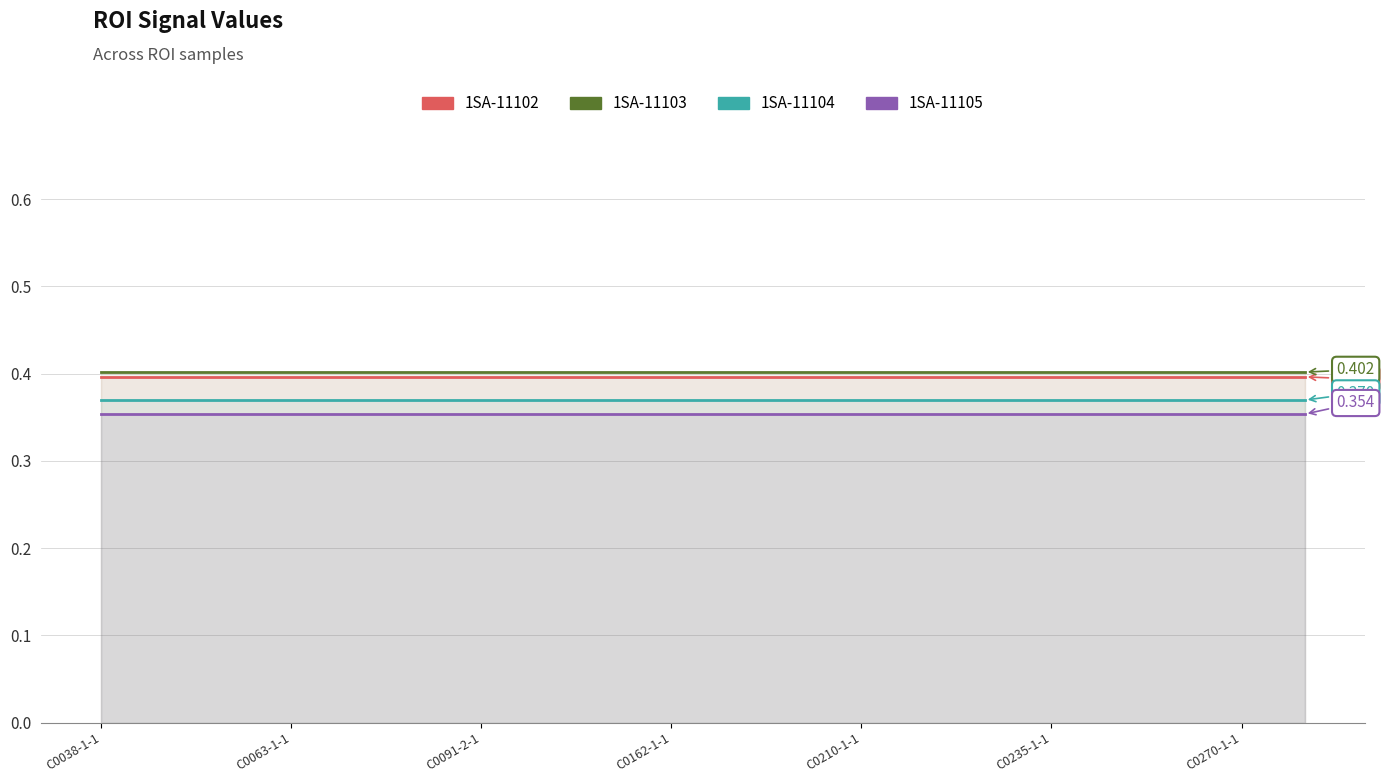

How many lines are shown in the chart?

4